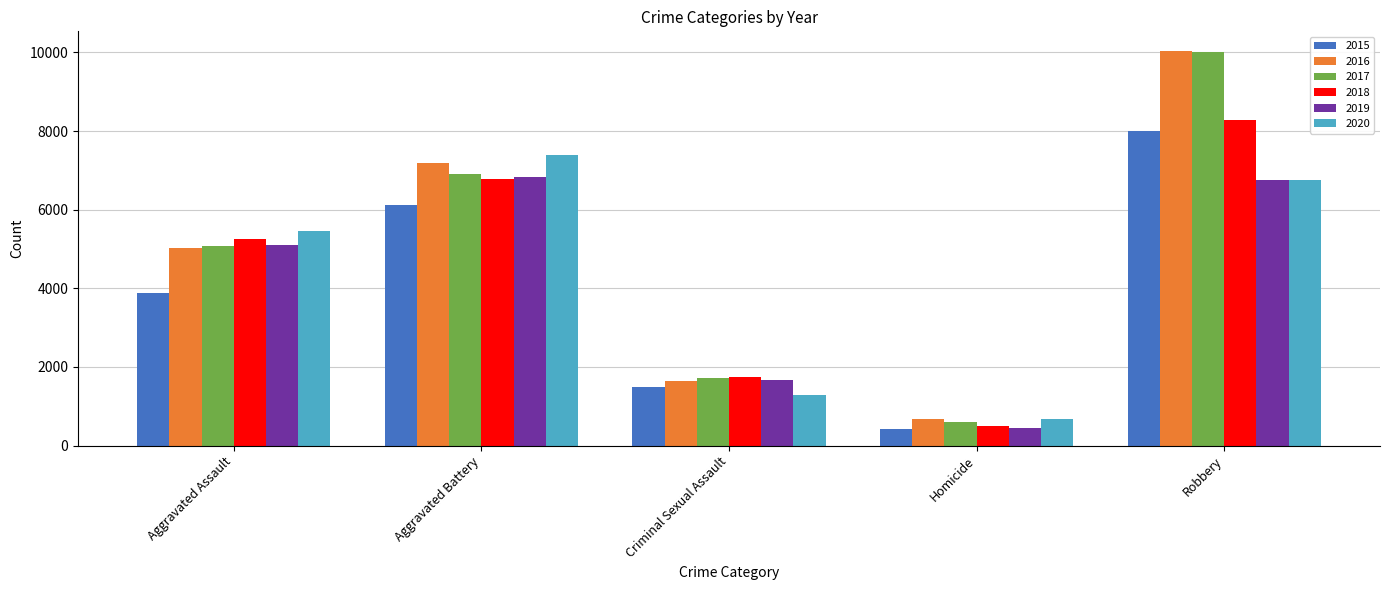

What is the difference between the highest and lowest values at Criminal Sexual Assault?

455